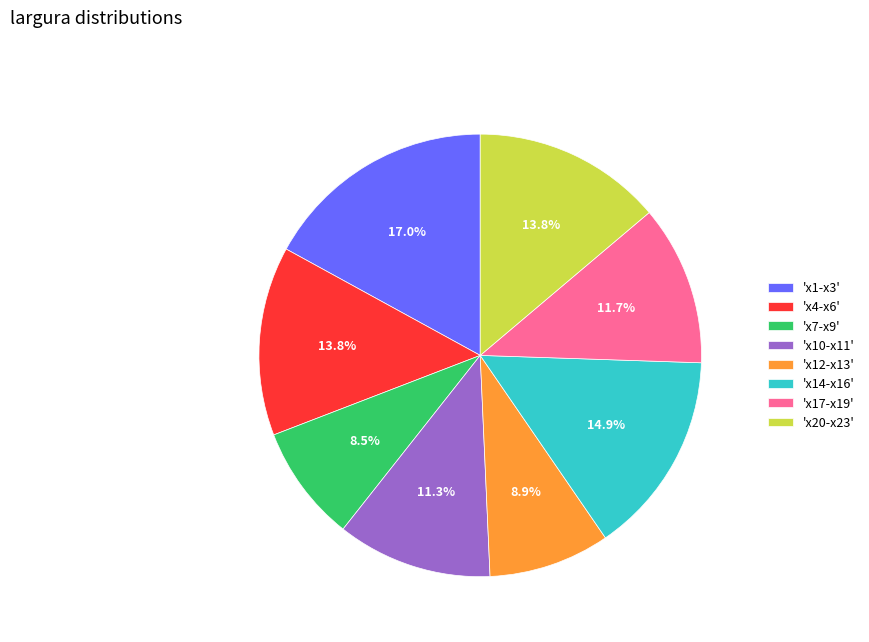

Which category has the biggest portion of the pie?

'x1-x3'